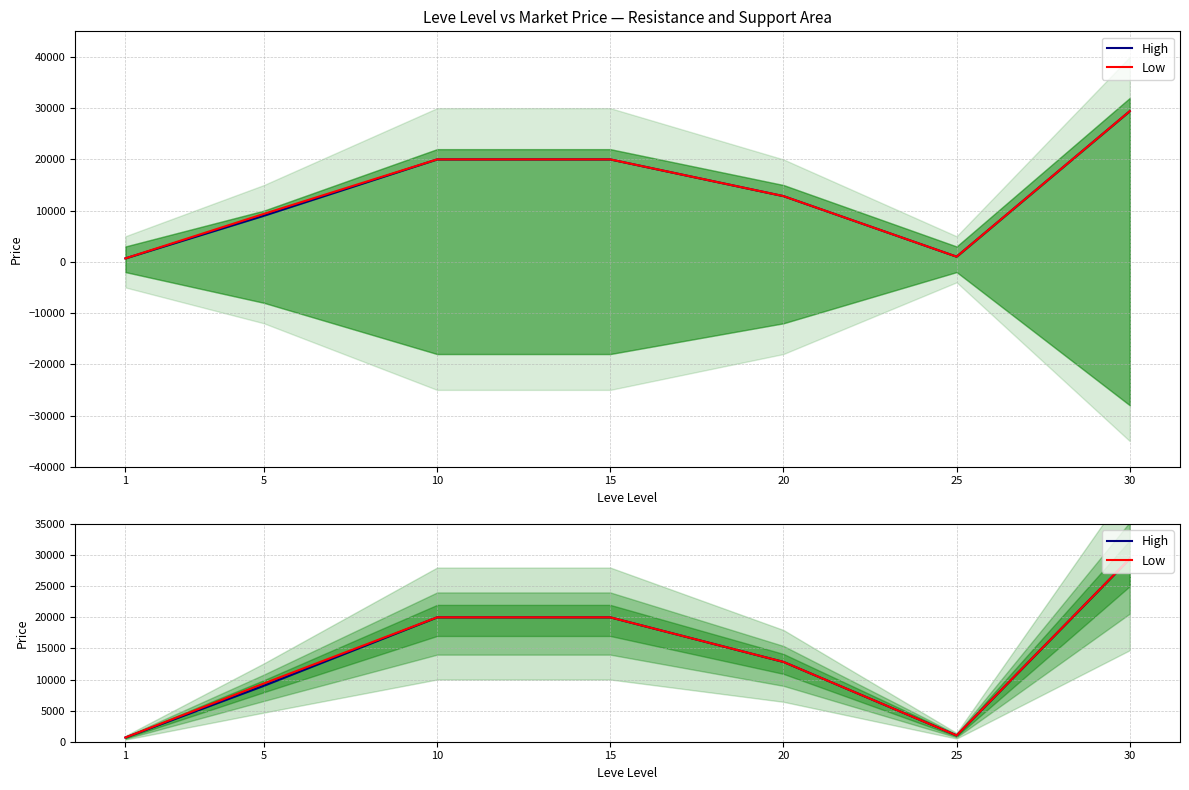

Which label corresponds to the largest value in the chart?

30